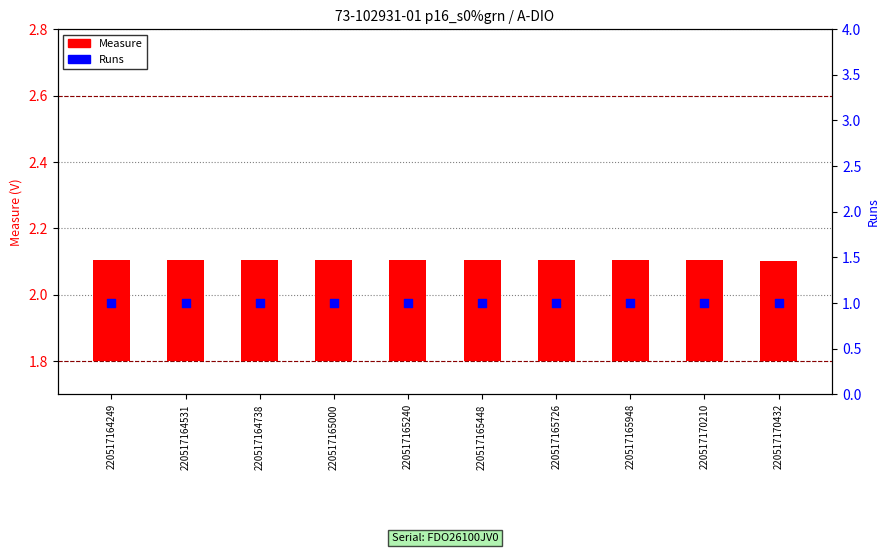

What is the total value across all series at 220517165000?

1.3